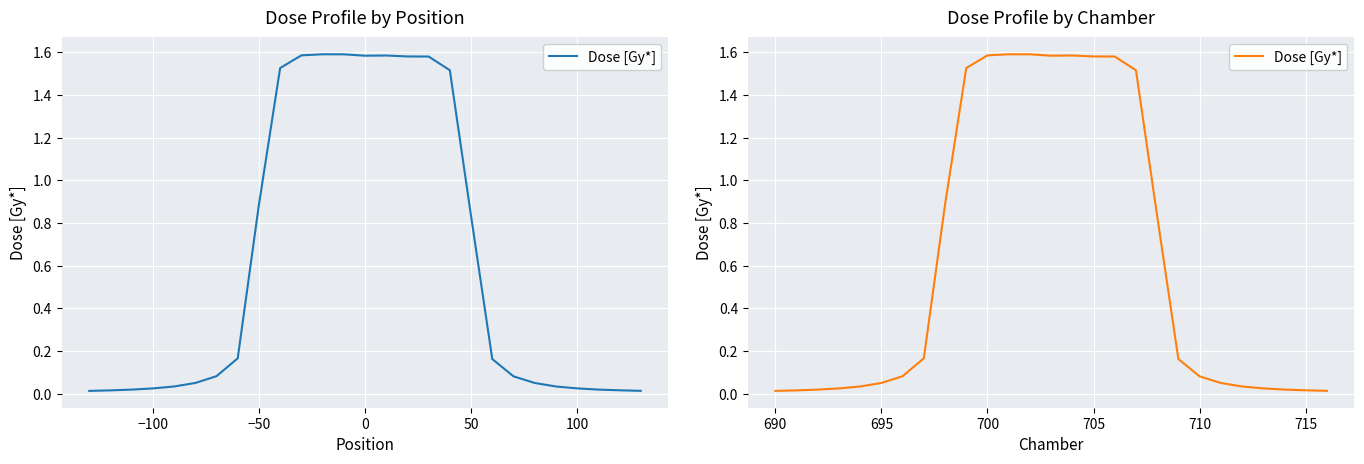

True or false: the data has more than 1 interior local peaks.

True